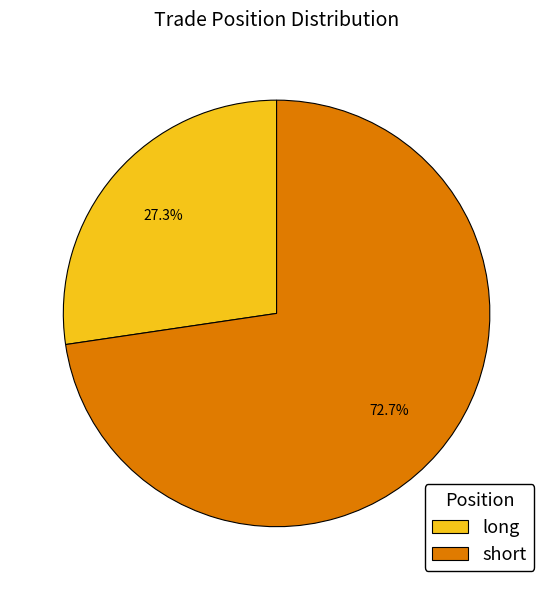

What is the total percentage of long and short?

100.0%